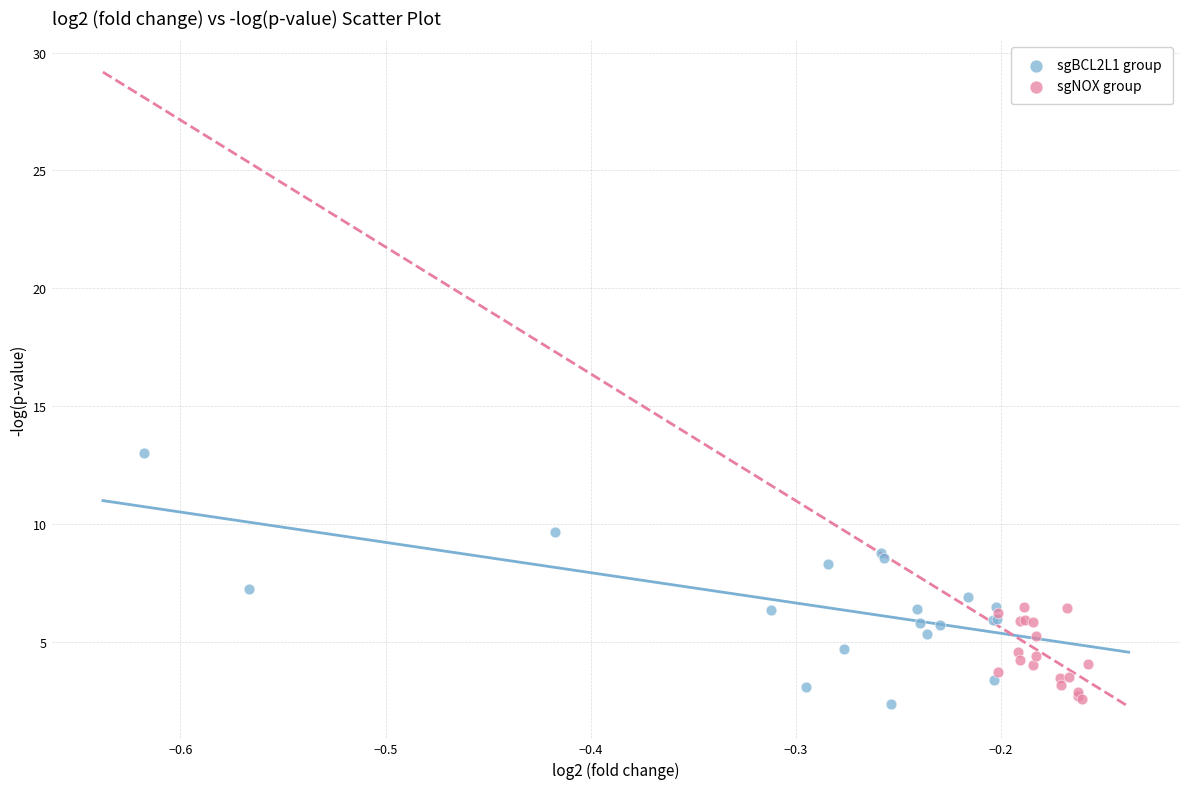

Which series reaches the maximum Y coordinate?

sgBCL2L1 group